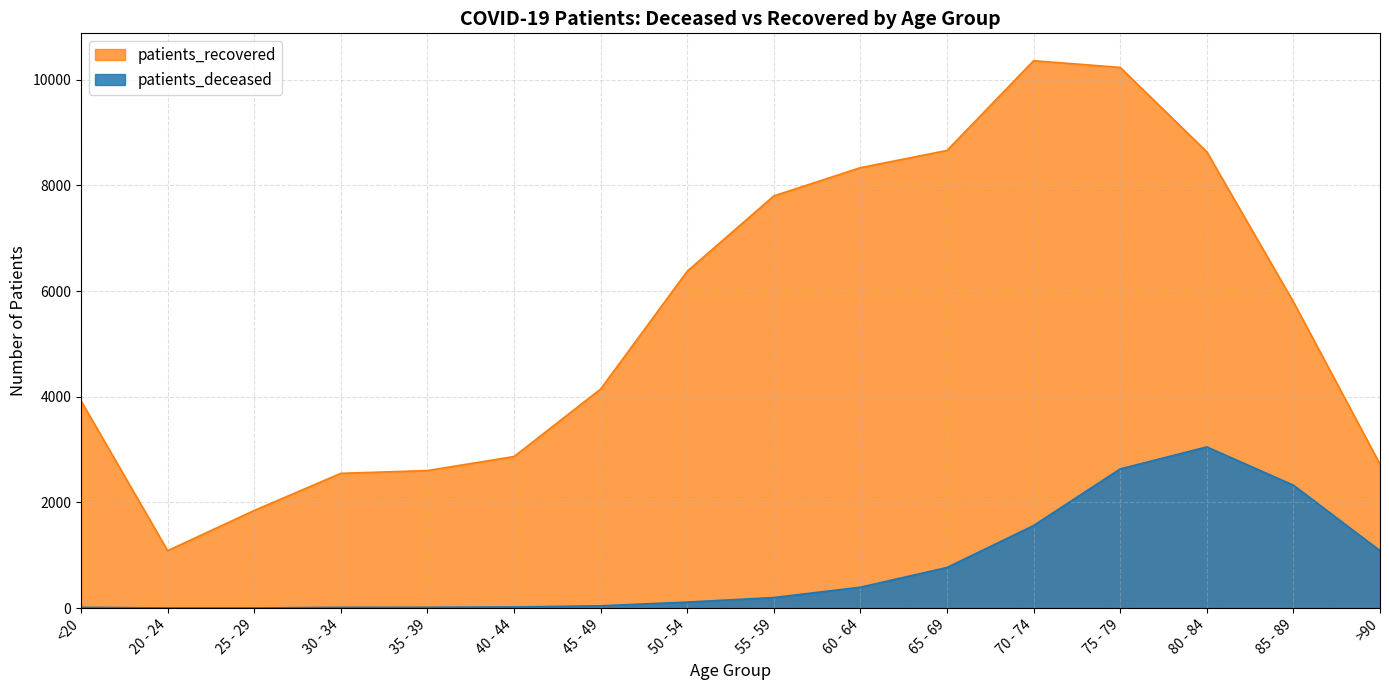

Which series has the widest spread of values?

patients_recovered